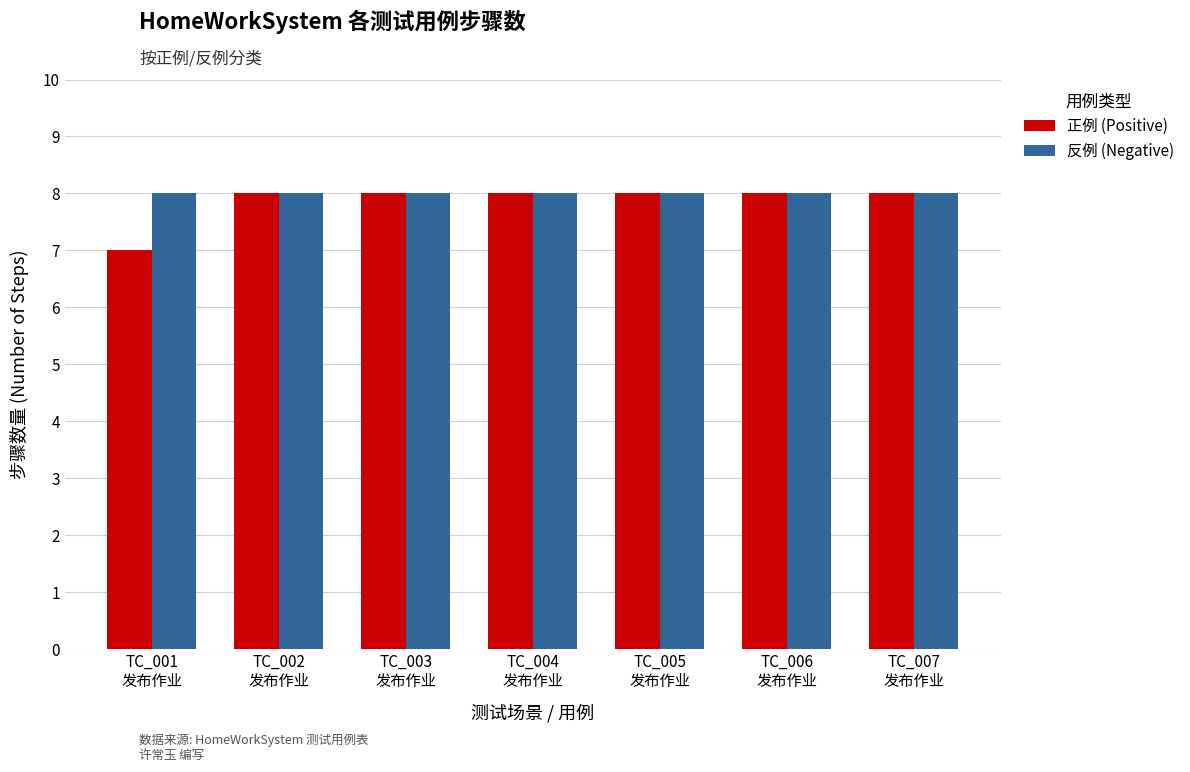

What is the sum of the 正例 (Positive) values at TC_004
发布作业 and TC_001
发布作业?

15